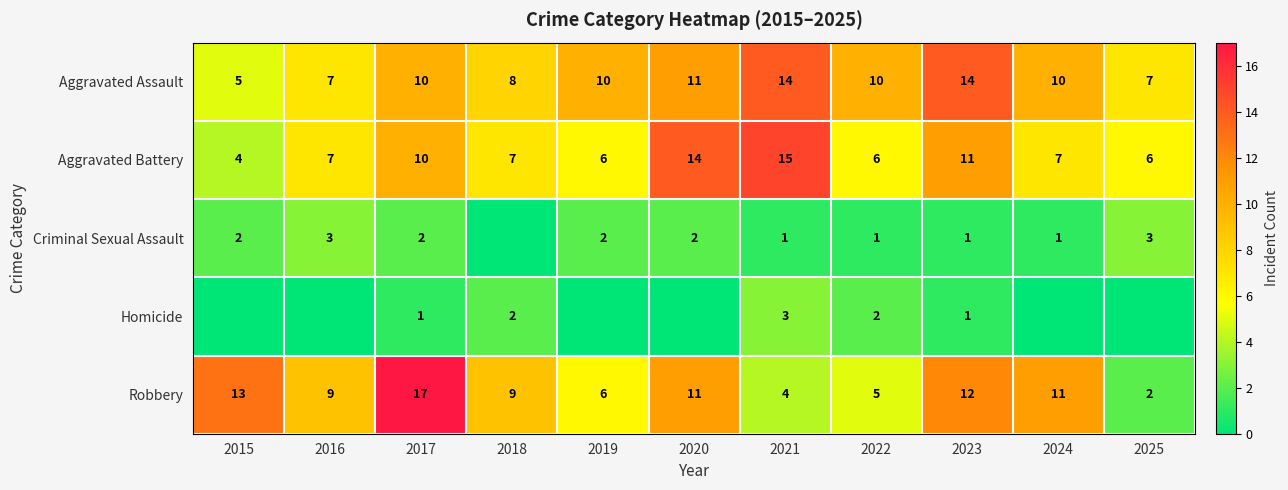

The Aggravated Assault series shows 15 at 2020. True or false?

False